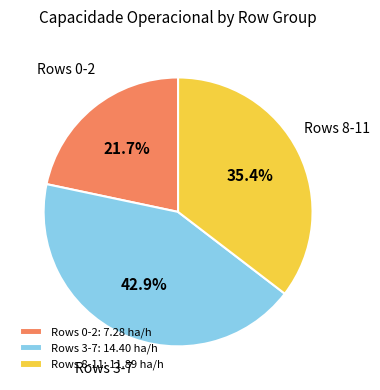

What portion of the pie excludes Rows 3-7: 14.40 ha/h?

57.1%